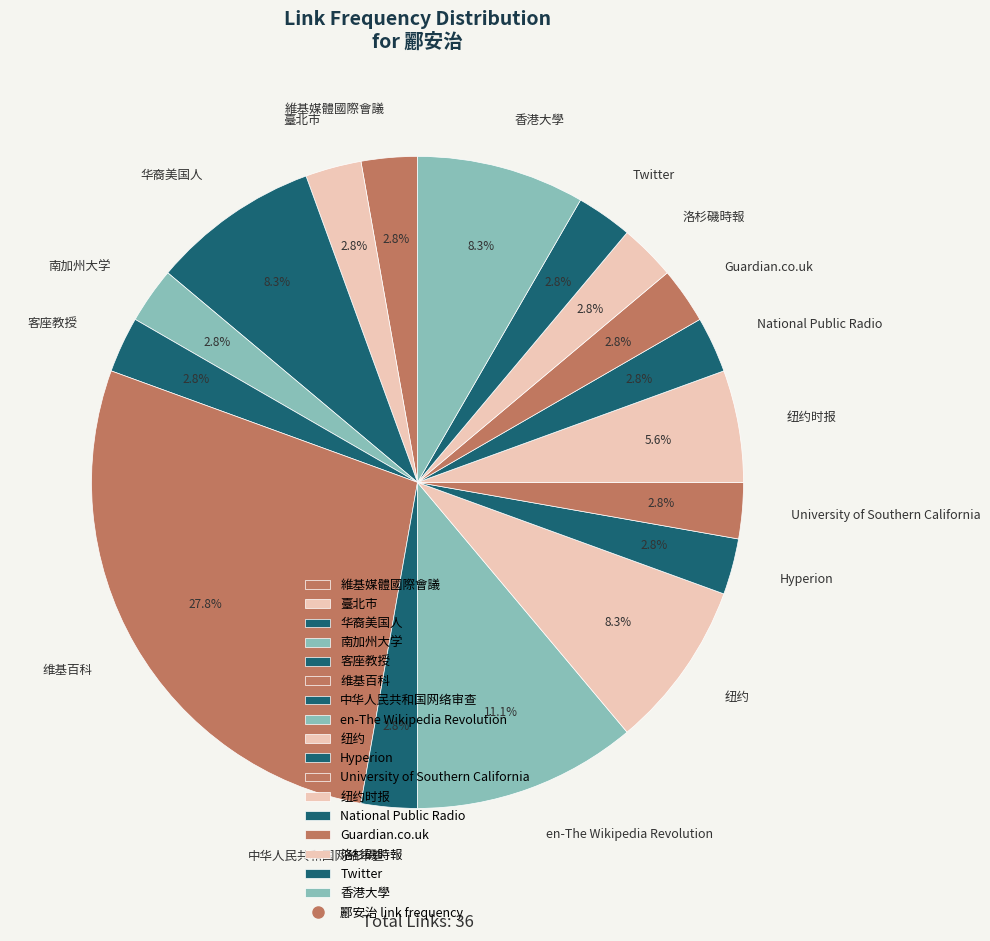

Approximately how many times larger is the value at Guardian.co.uk compared to 客座教授?

1.0